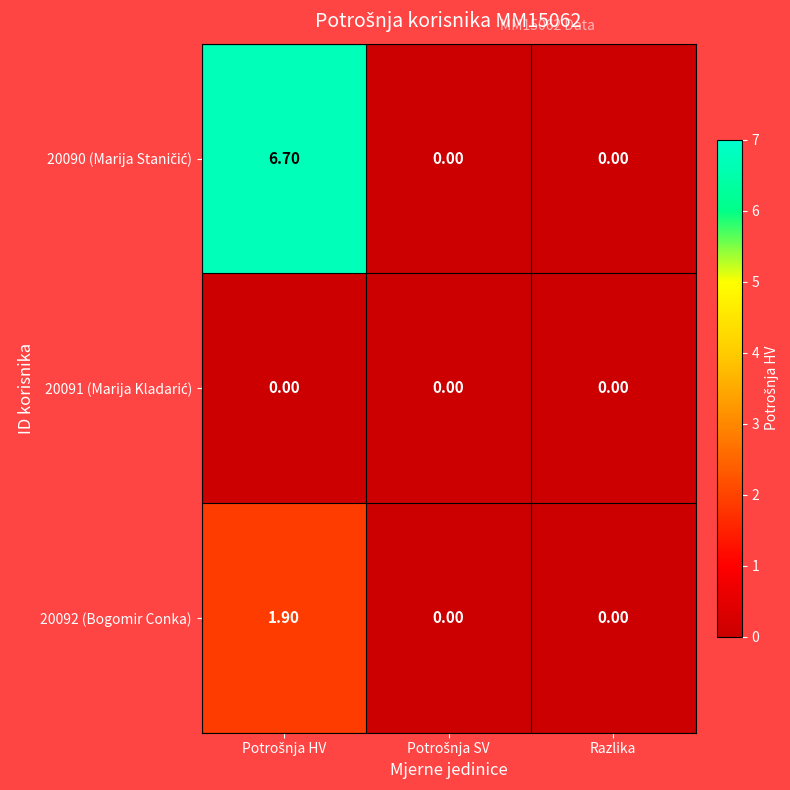

How many categories are shown in the chart?

3